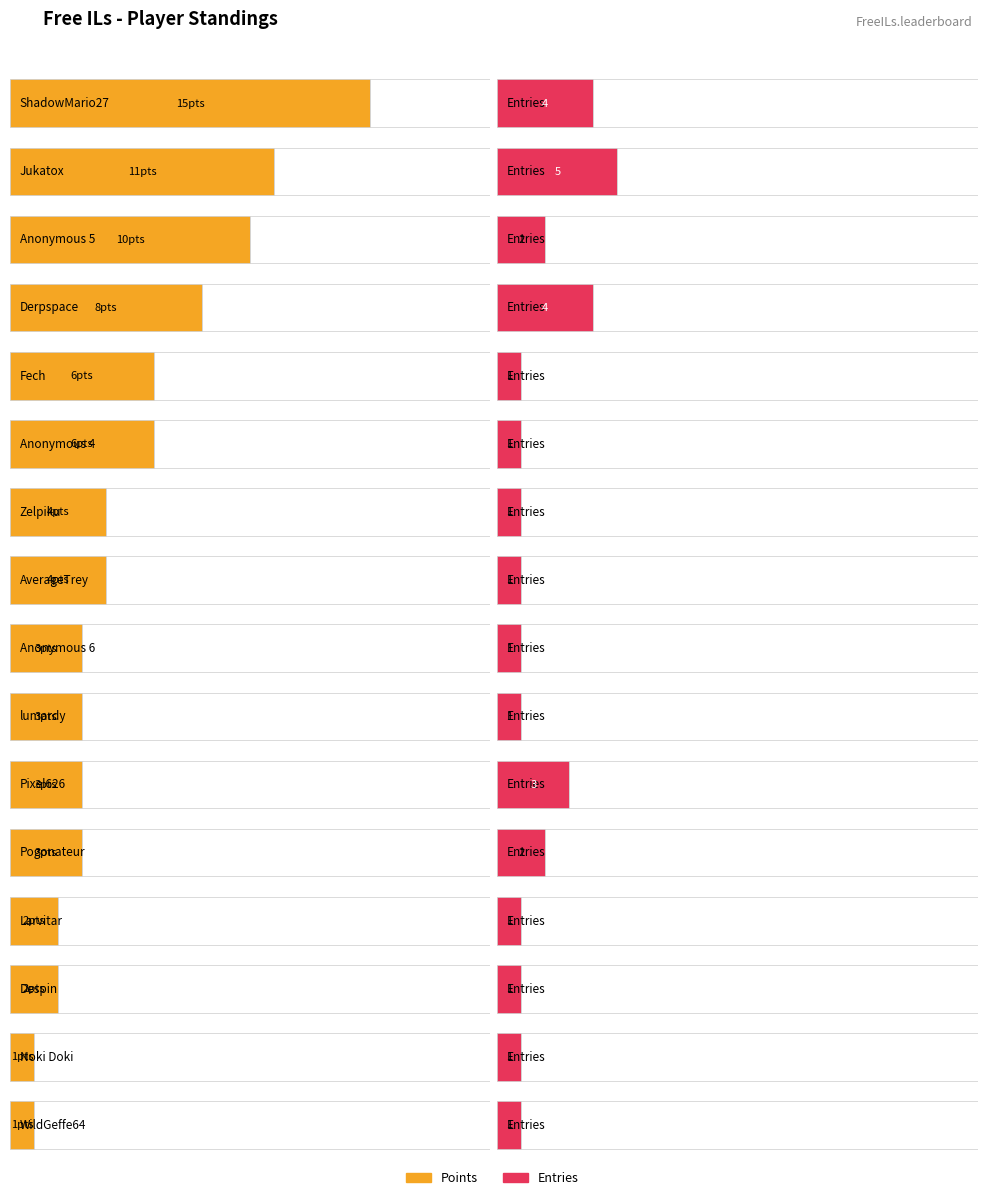

Are the bars horizontal?

Yes